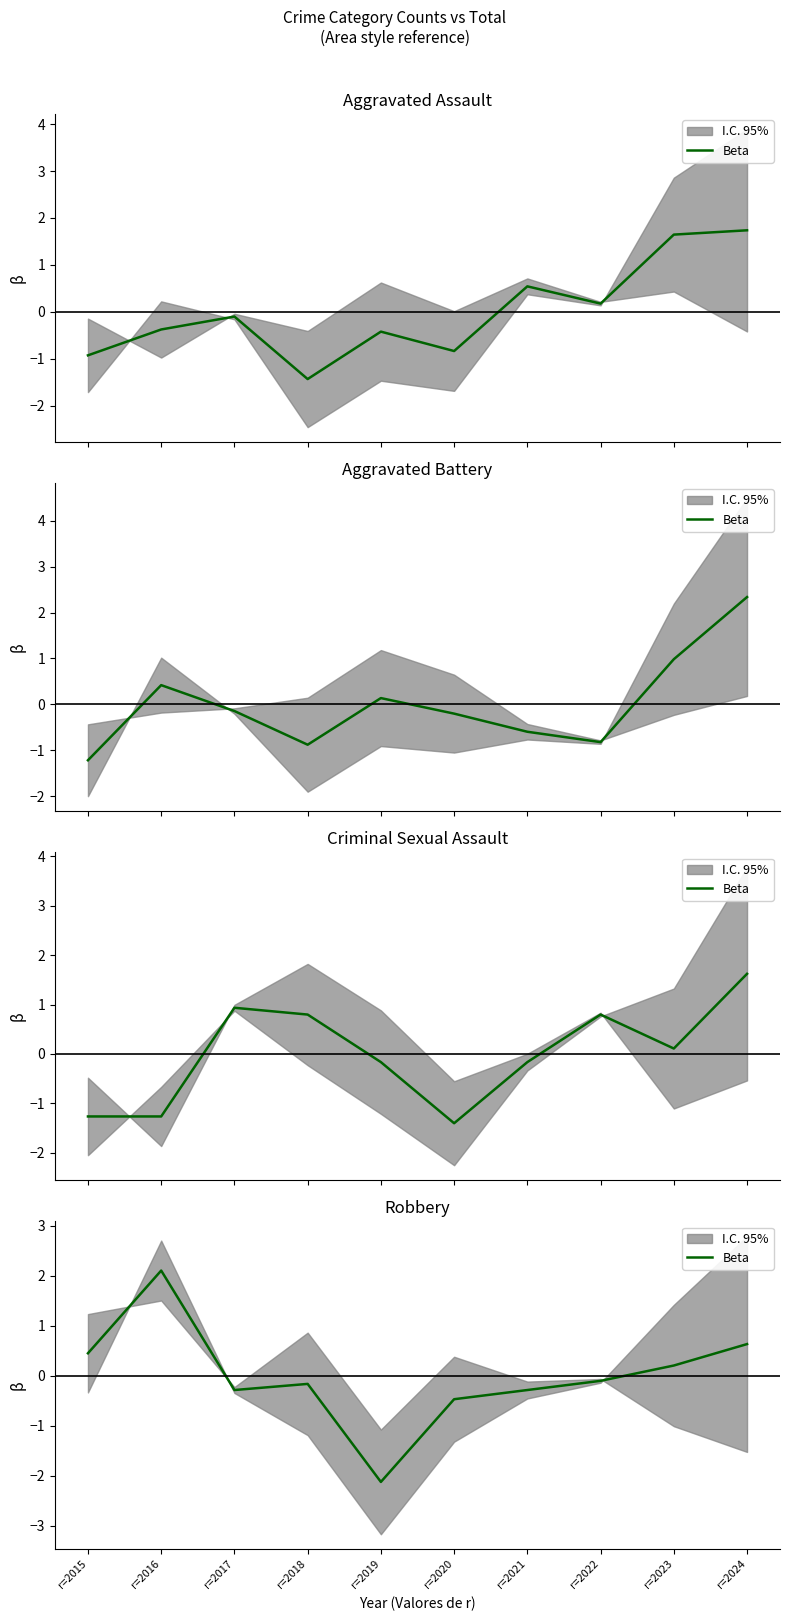

True or false: the data shows 0.6 at r=2024.

True